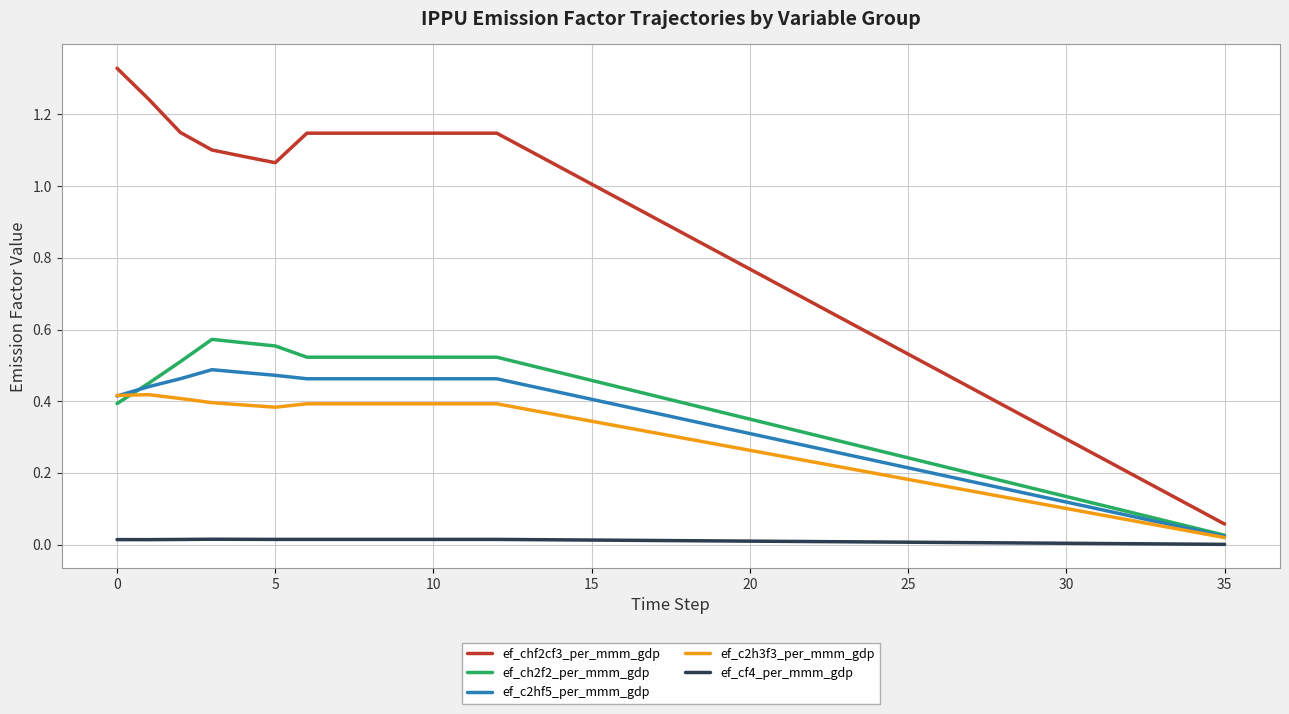

At how many categories does at least one series exceed 0?

36